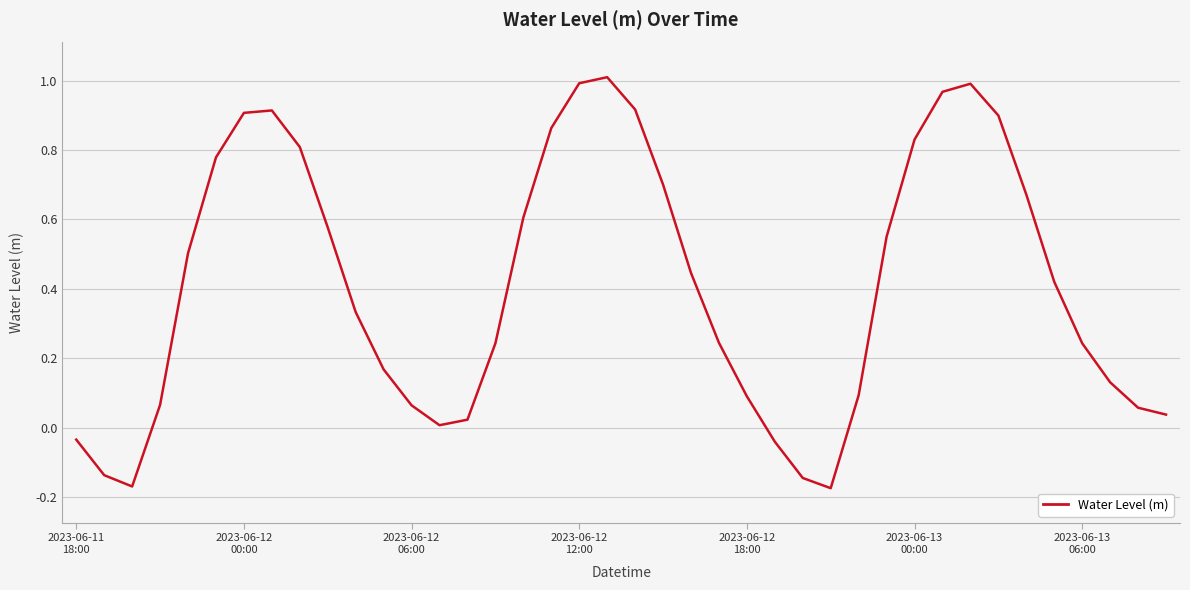

True or false: there are more than 0 points higher than both neighbors.

True